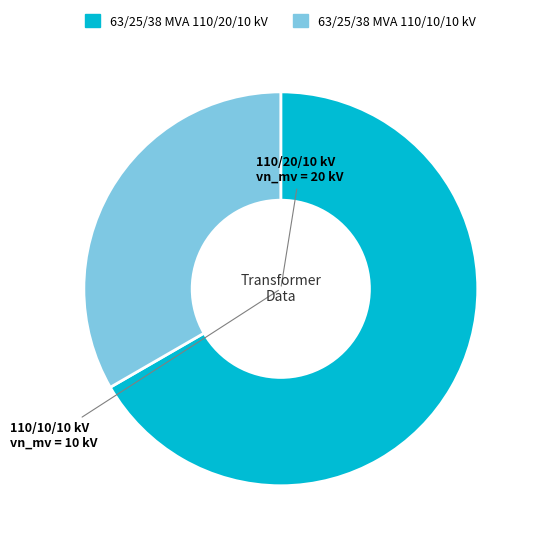

Between 63/25/38 MVA 110/20/10 kV and 63/25/38 MVA 110/10/10 kV, which is larger?

63/25/38 MVA 110/20/10 kV